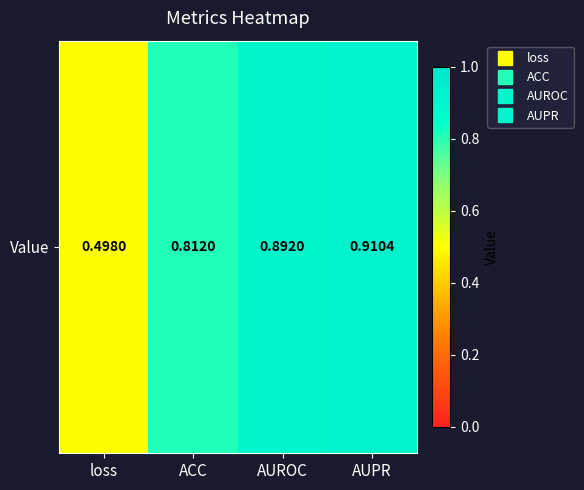

Rank the categories by value from highest to lowest.

AUPR, AUROC, ACC, loss